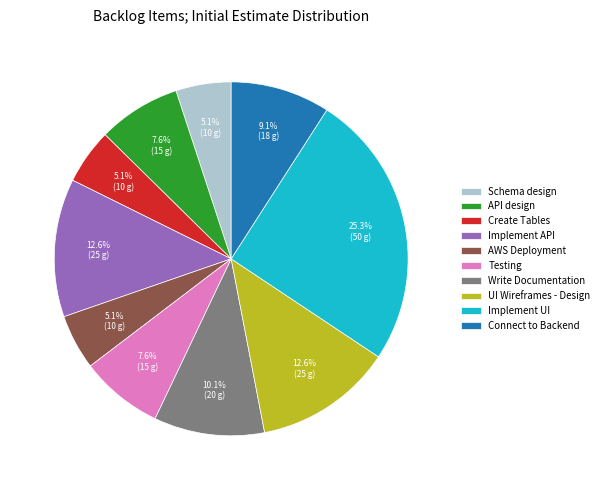

Does Implement UI account for over 50% of the chart?

No